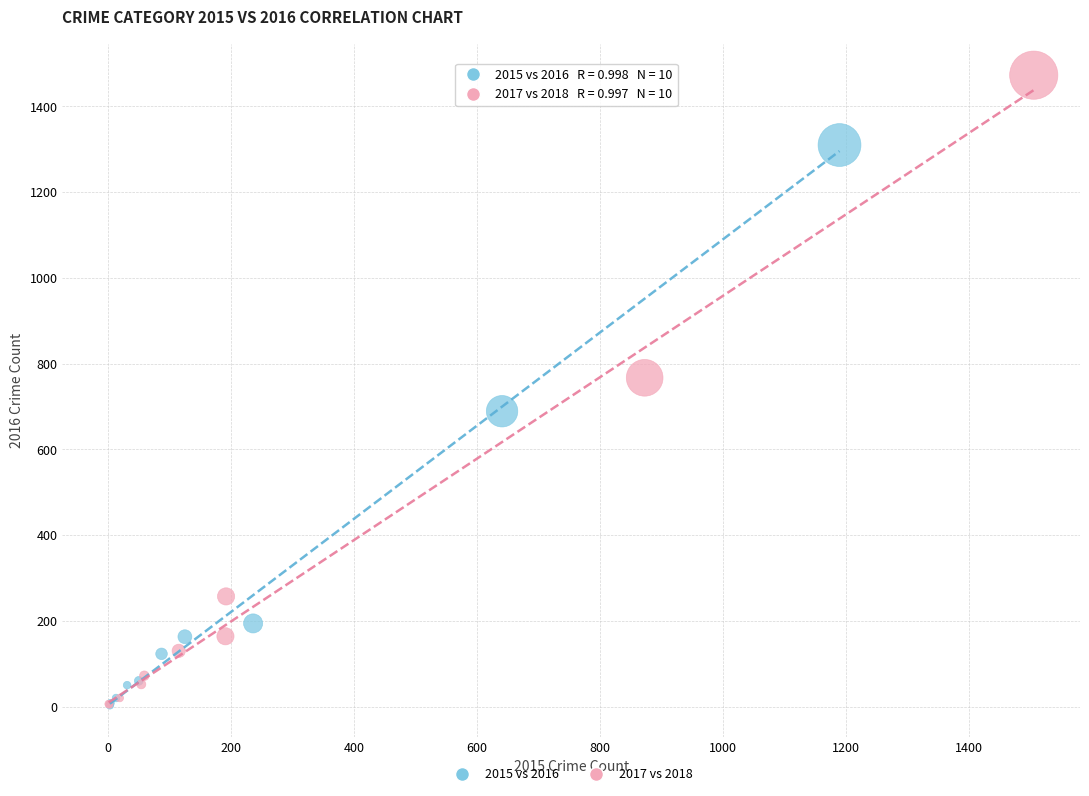

Which series has the widest spread of Y values?

2017 vs 2018